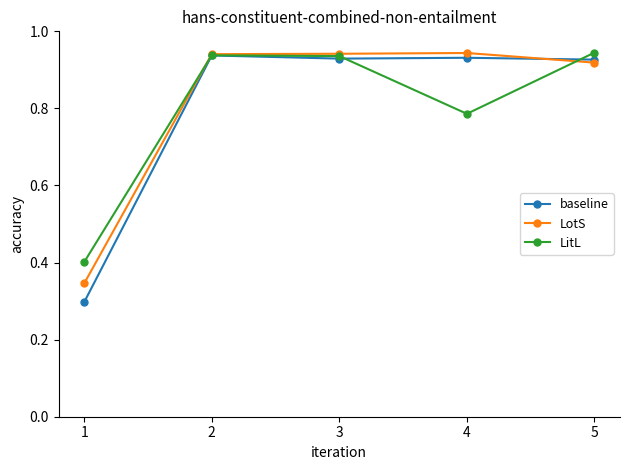

Rank the series at 1 from highest to lowest value.

LitL, LotS, baseline